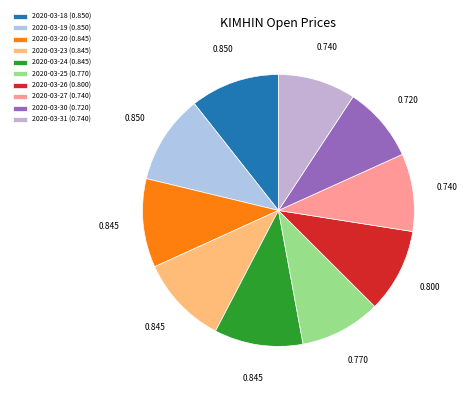

What is the largest slice in the pie chart?

2020-03-18